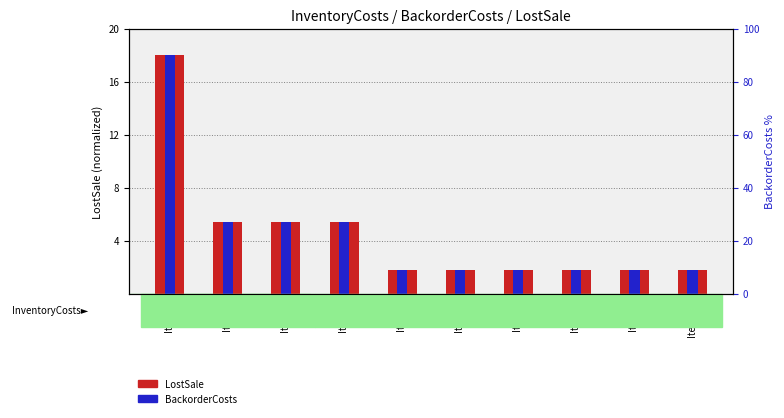

Read the BackorderCosts (norm) value at Item 5.

1.8